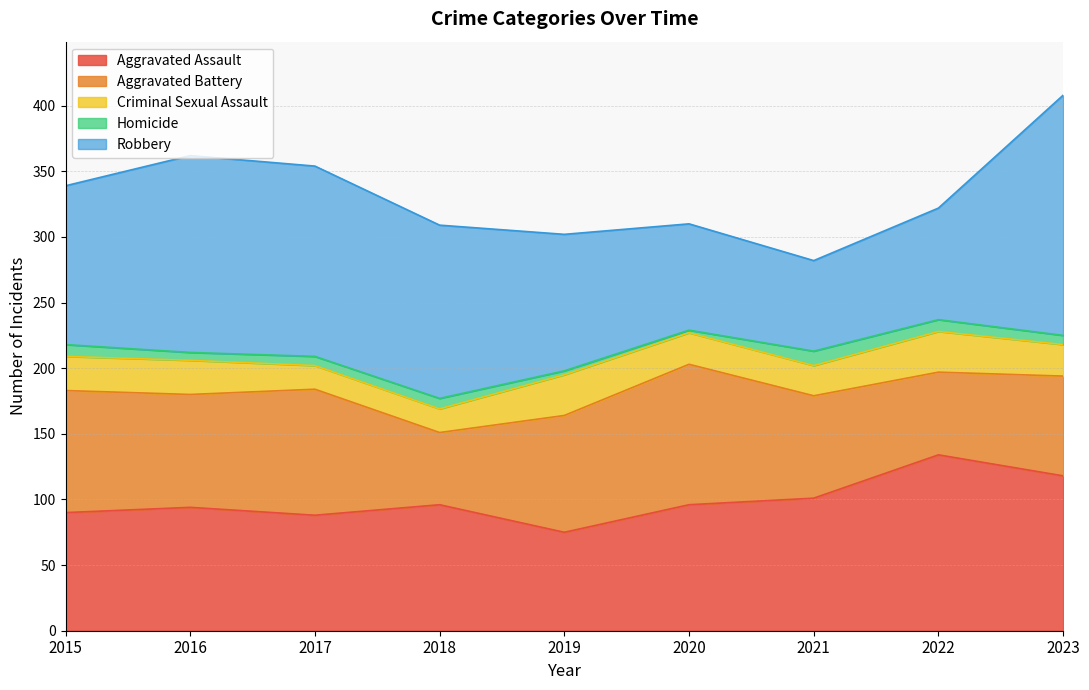

At which category does Robbery reach its first local valley?

2021